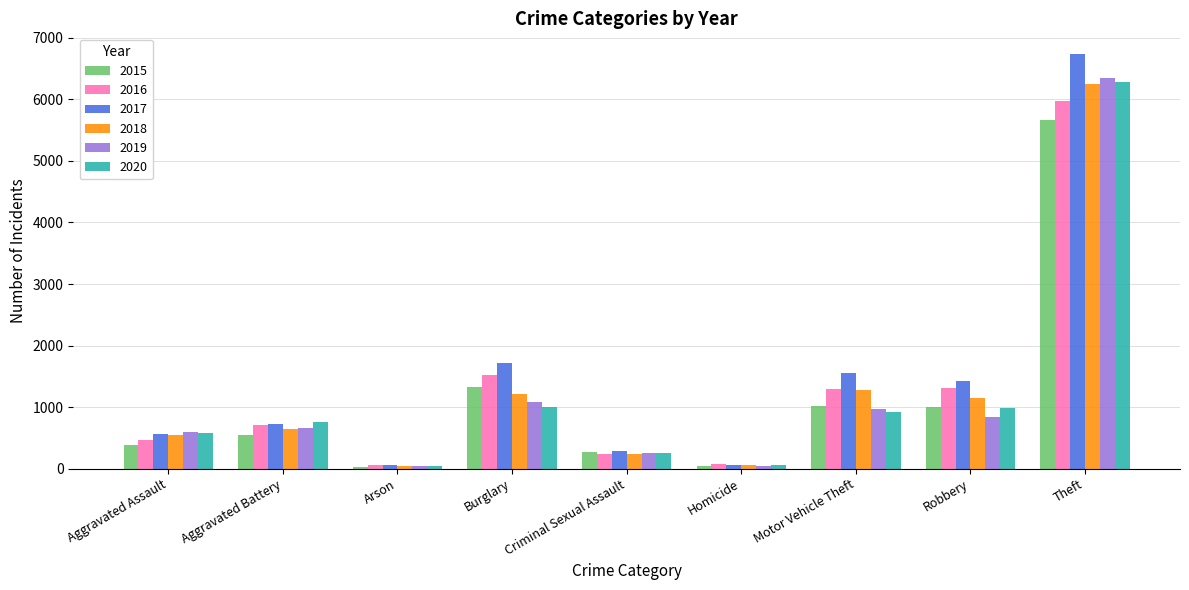

What are all the series names shown in the legend?

2015, 2016, 2017, 2018, 2019, 2020